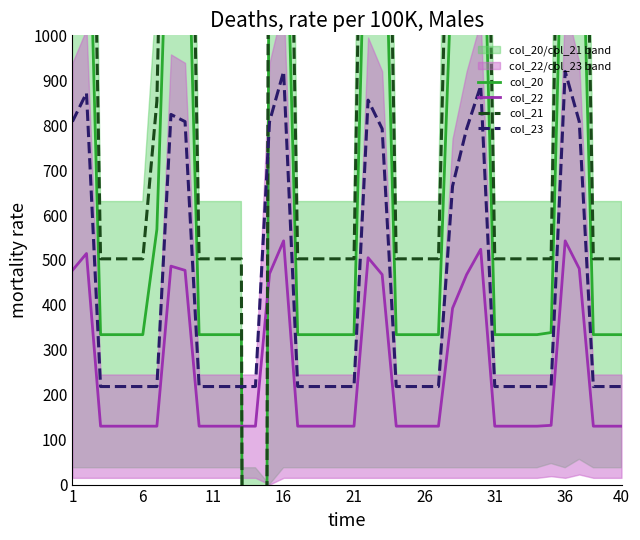

Is it true that col_22 equals 890.7 at 36?

False